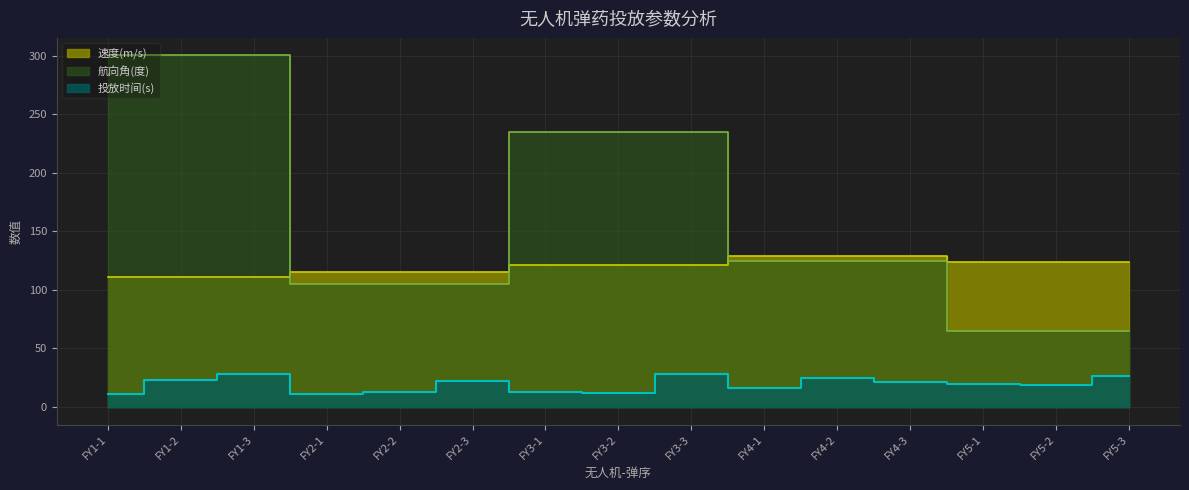

What is the value of the 航向角(度) point at the 14th from the left?

65.2